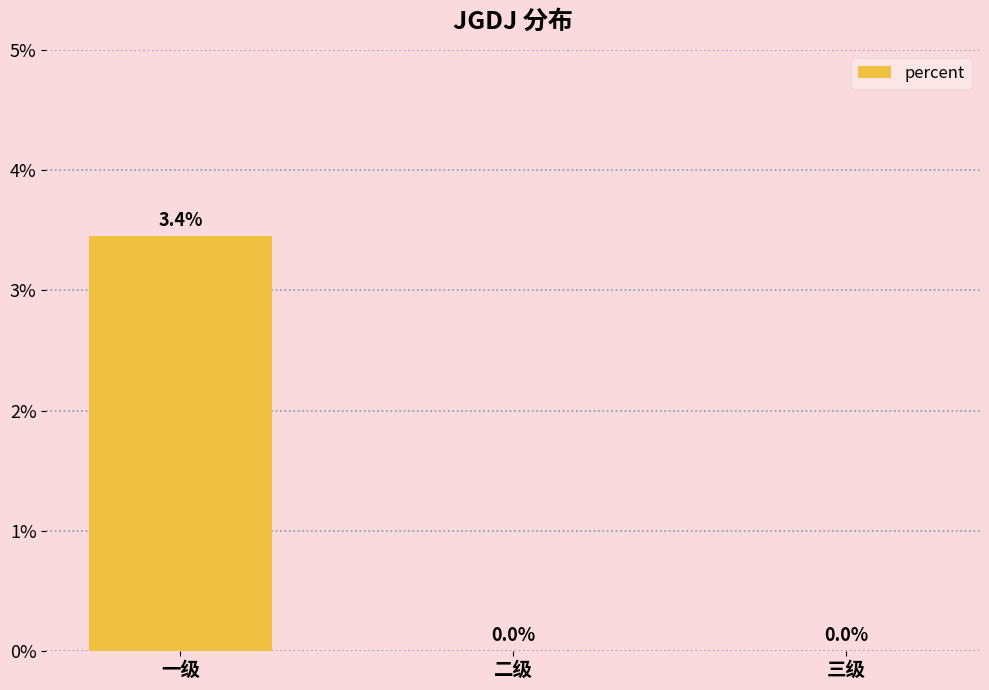

How many values are between 0 and 1?

3